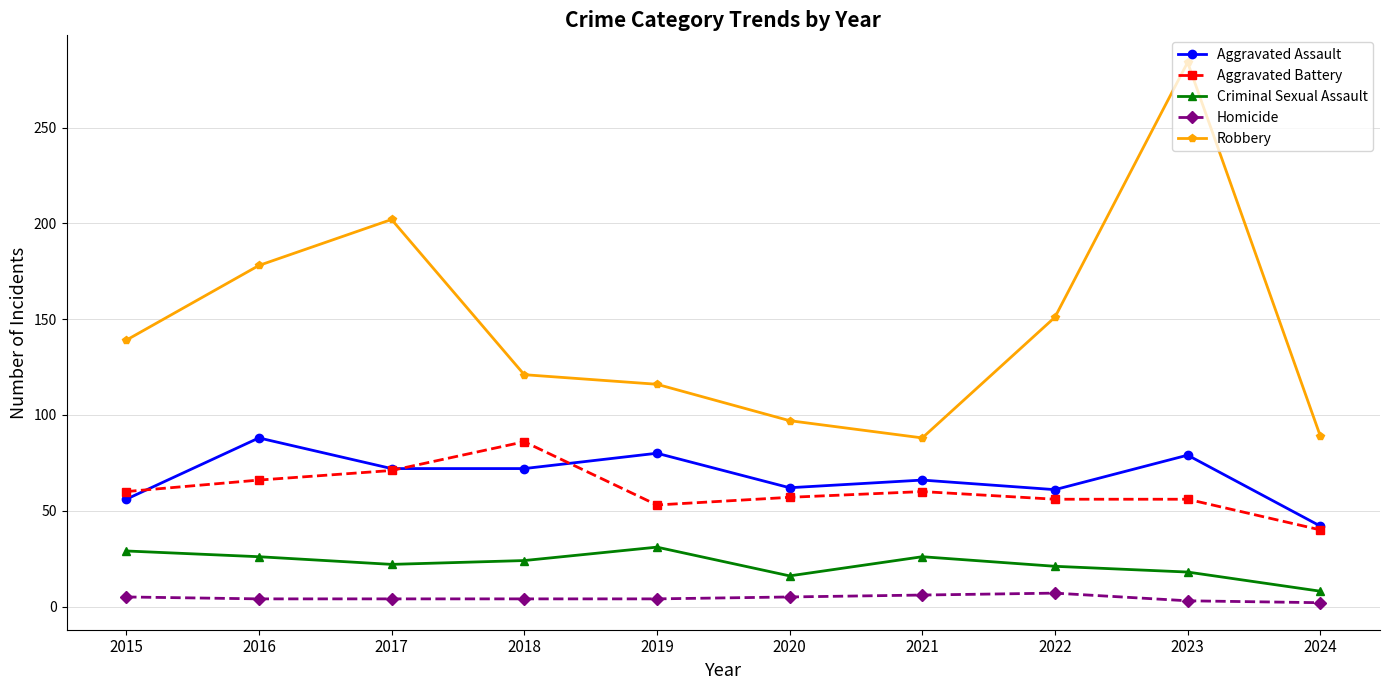

How many Homicide values are between 4 and 5?

6